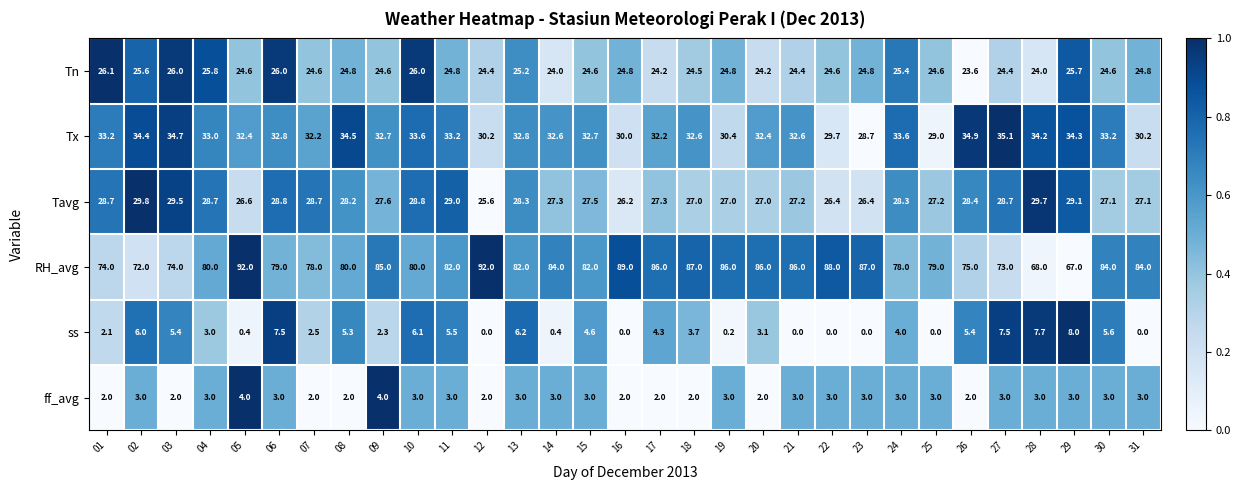

What is the total value across all series at 04?

173.5